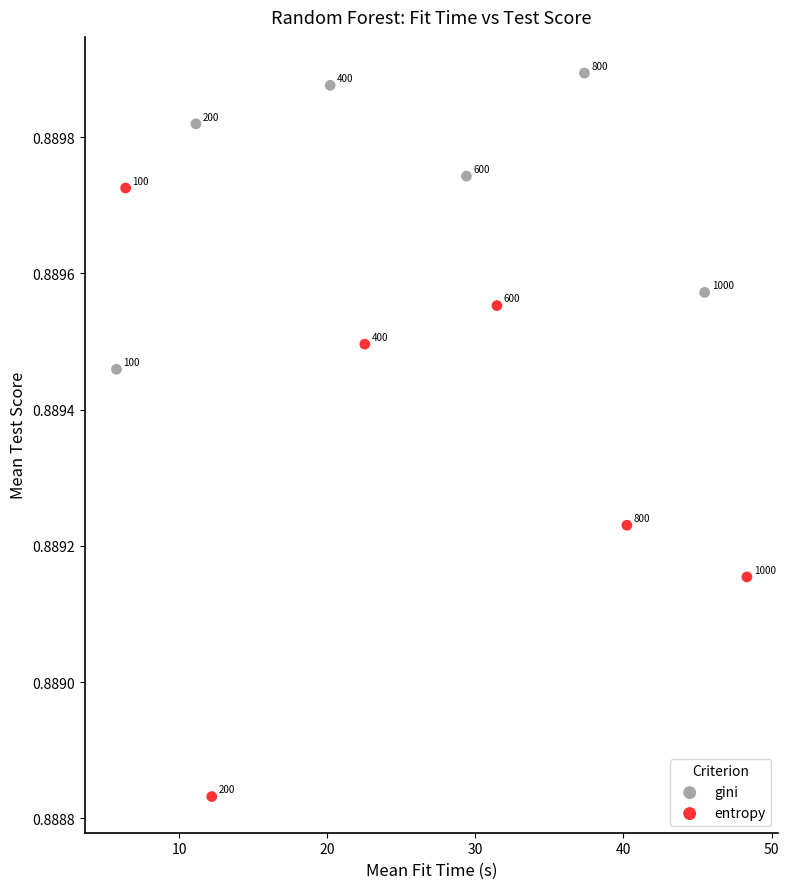

Which series has the widest spread of Y values?

entropy